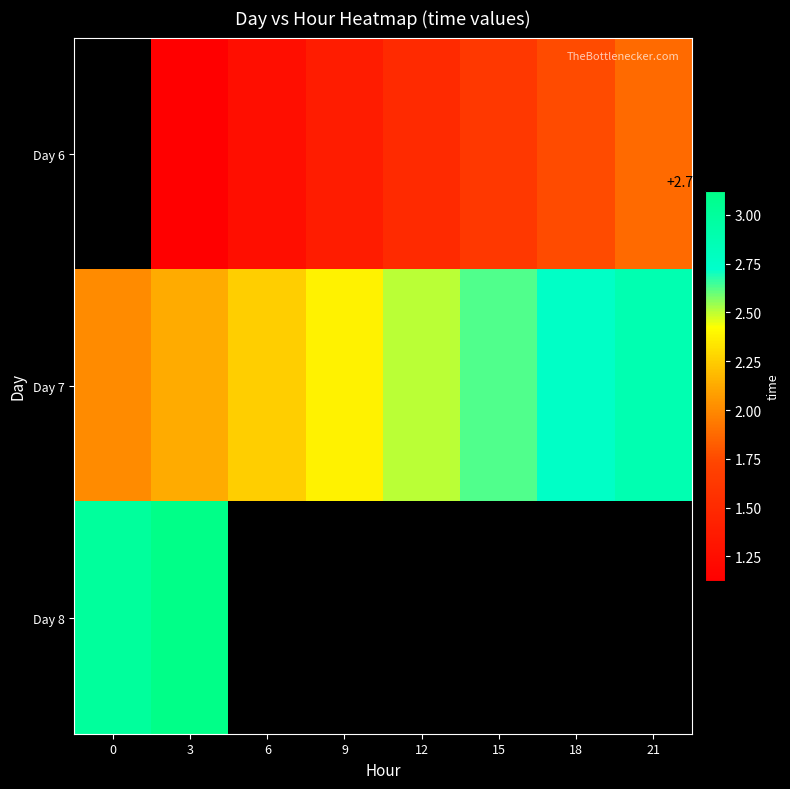

What is the sum of the row_0 values at 6 and 12?

55282.8